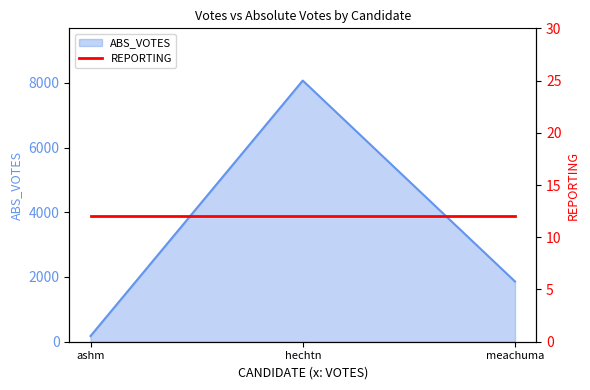

What is the approximate value at meachuma, to the nearest 10?

1860